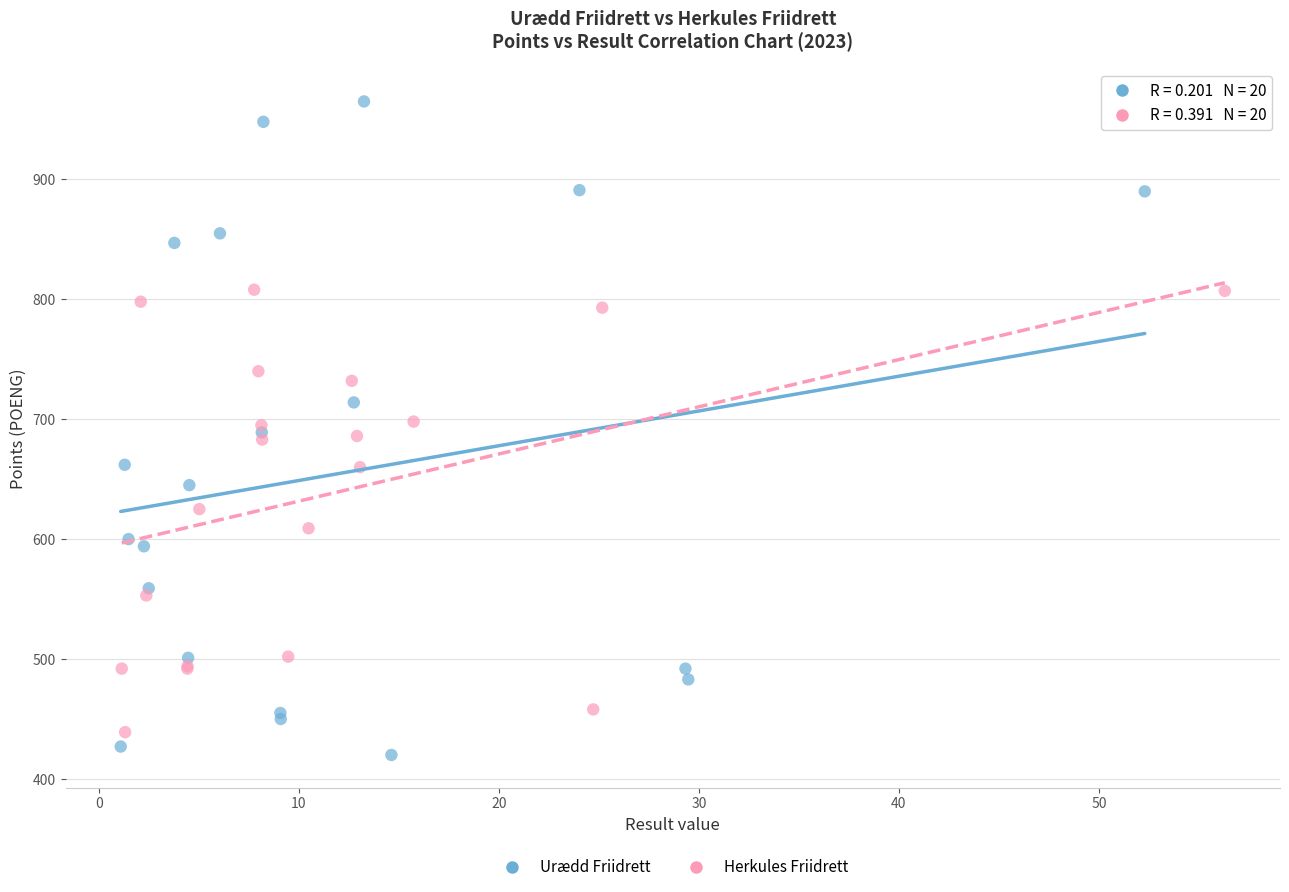

Which series contains the lowest Y value?

Urædd Friidrett